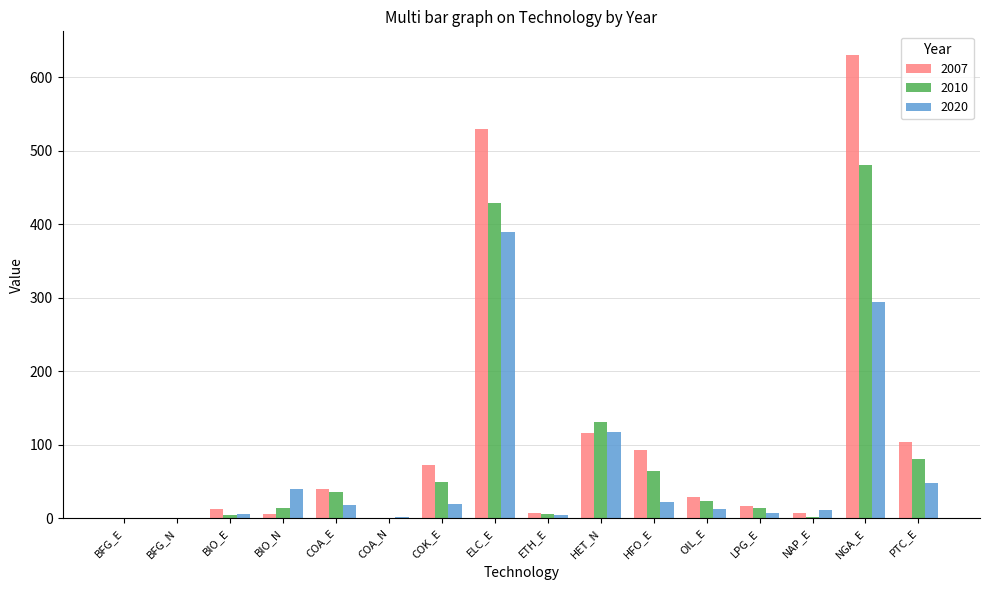

Which series changed the most between COA_N and NAP_E?

2020